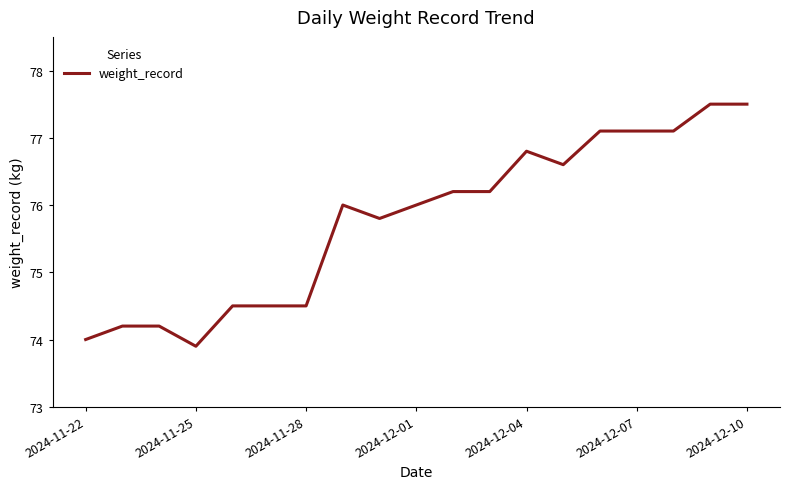

What is the greatest value displayed?

77.5